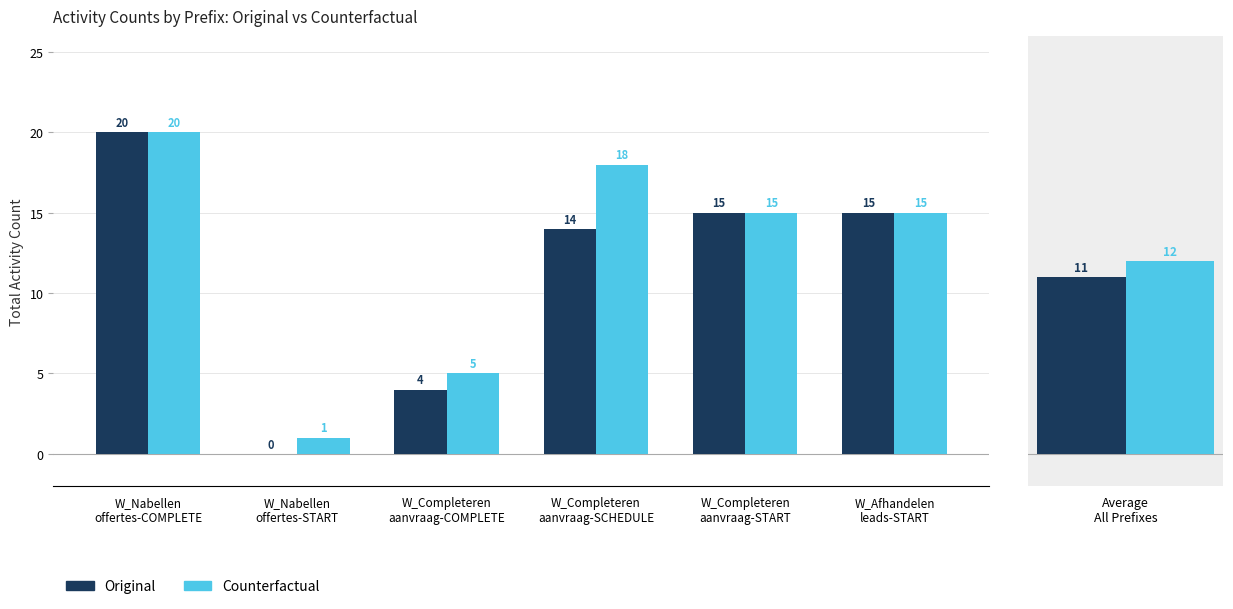

The Original series shows 20 at W_Nabellen
offertes-COMPLETE. True or false?

True